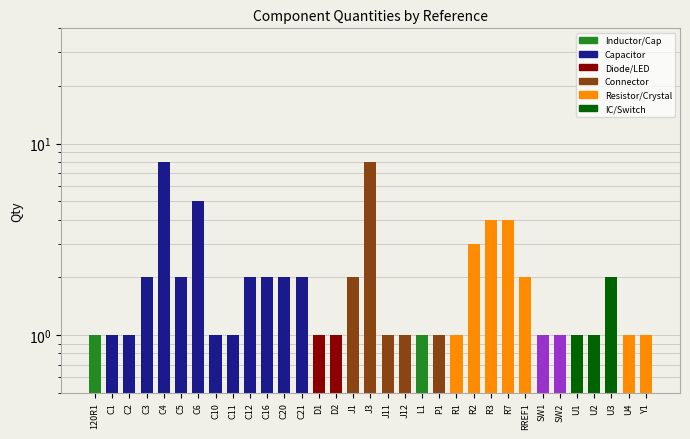

Between C3 and J1, which is larger?

C3